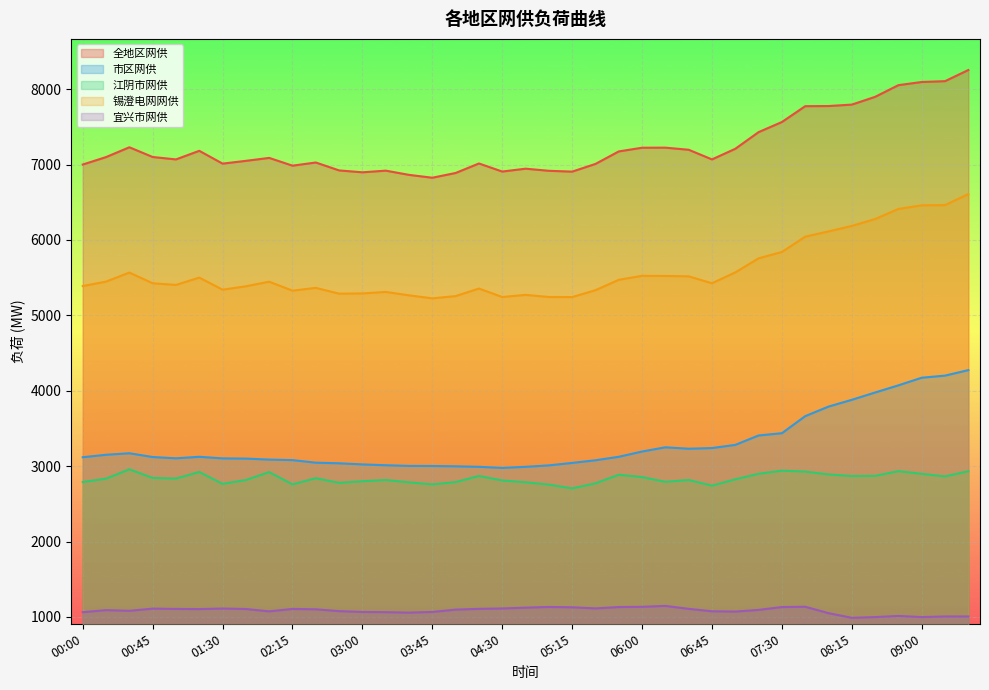

What are all the series names shown in the legend?

全地区网供, 市区网供, 江阴市网供, 锡澄电网网供, 宜兴市网供